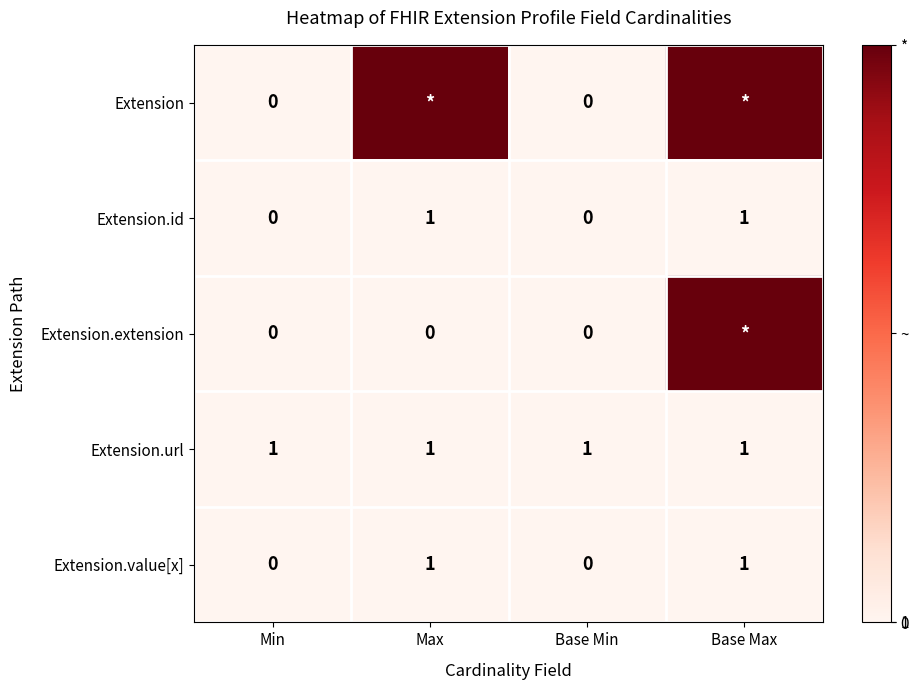

Between Min and Max, which is larger?

Max